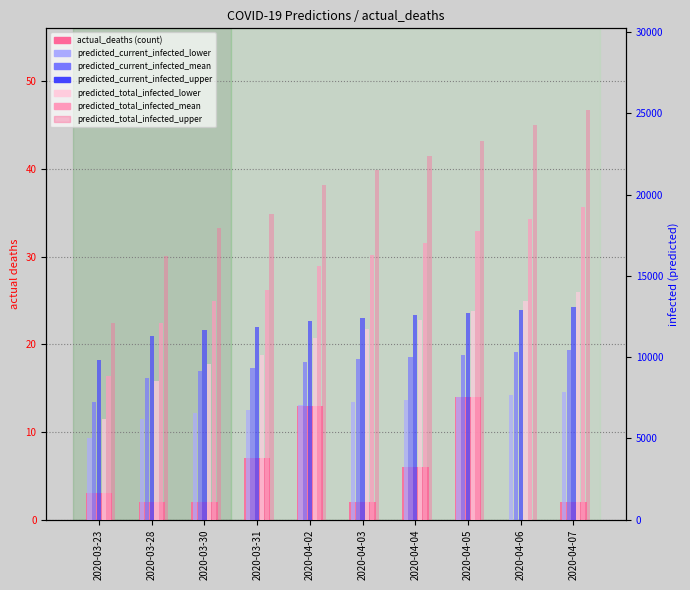

Which category has the lowest value across all series?

2020-03-23